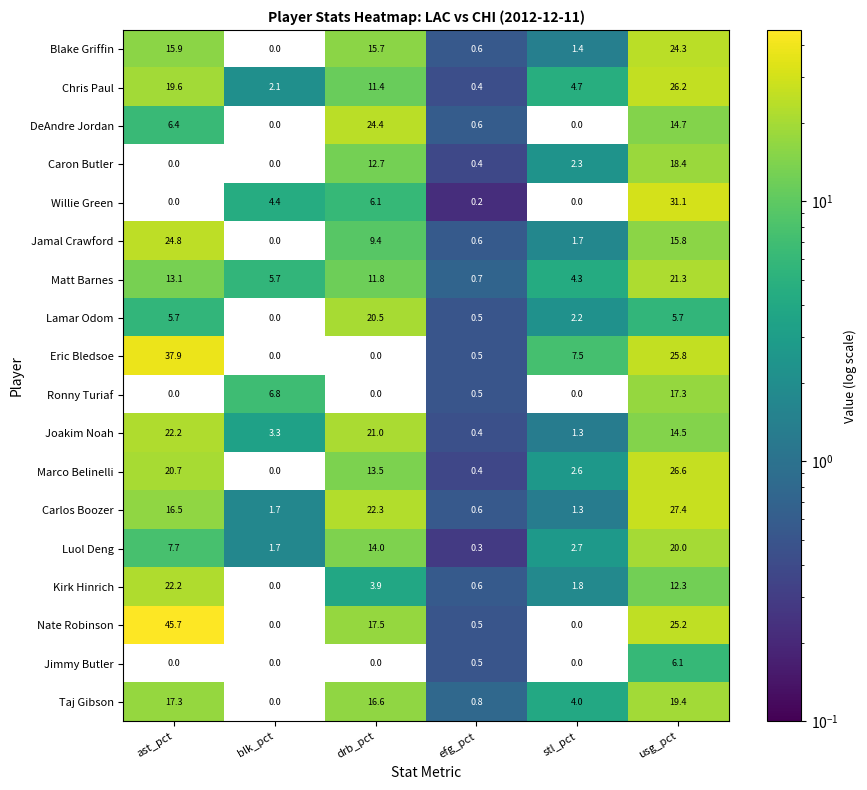

List the labels in order of Blake Griffin value, largest first.

usg_pct, ast_pct, drb_pct, stl_pct, efg_pct, blk_pct